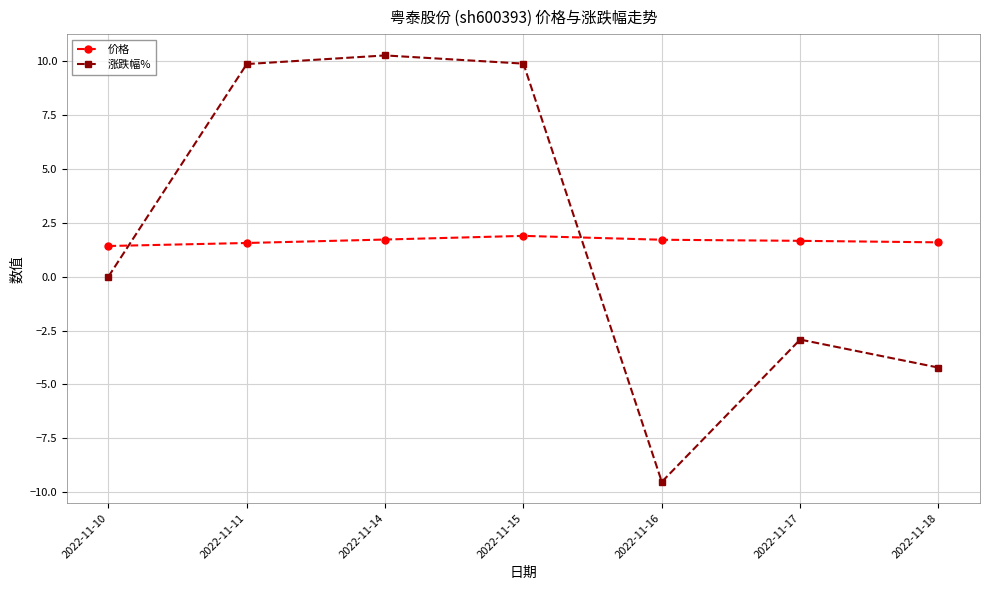

What is the minimum value for 价格?

1.4